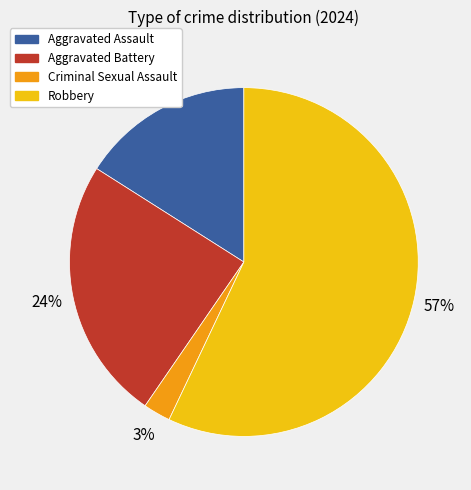

Count the number of slices in the pie.

4